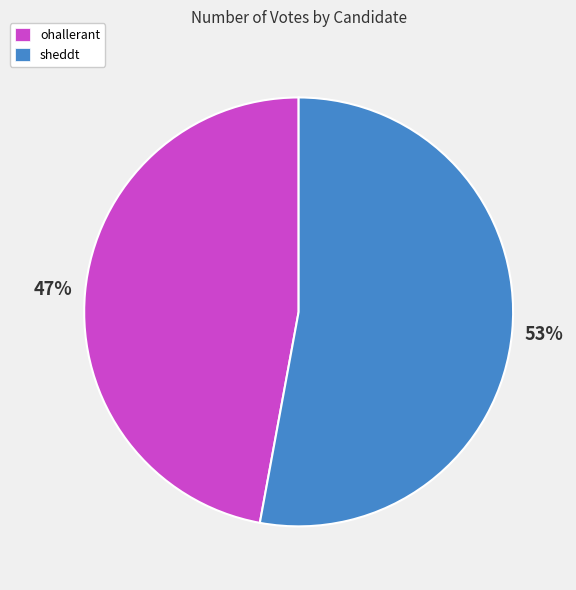

Which category has the smallest portion of the pie?

ohallerant